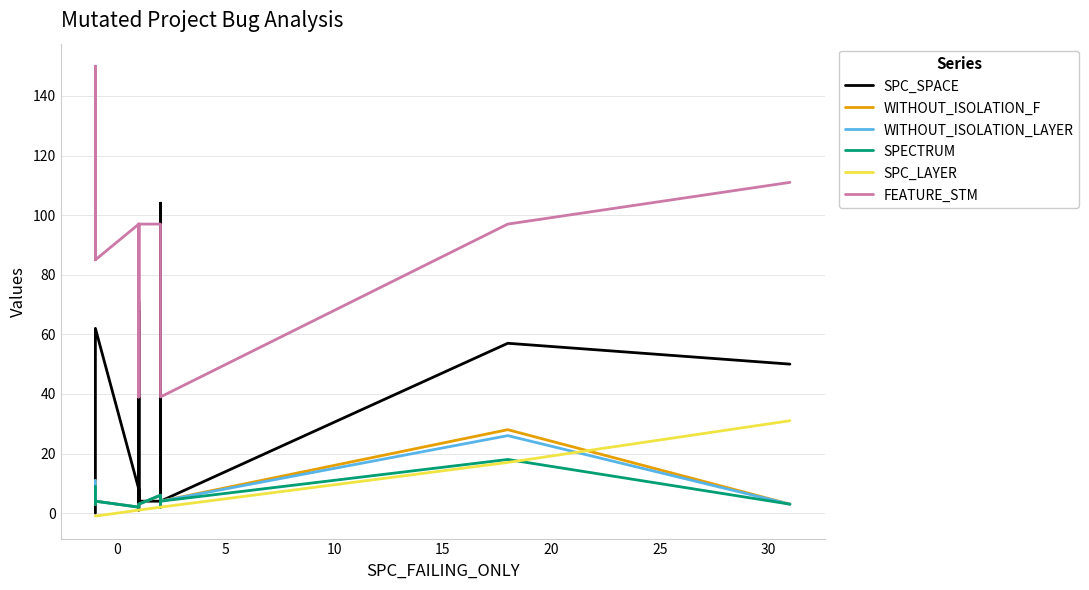

List the series in order of their peak value, lowest first.

SPECTRUM, WITHOUT_ISOLATION_LAYER, WITHOUT_ISOLATION_F, SPC_LAYER, SPC_SPACE, FEATURE_STM